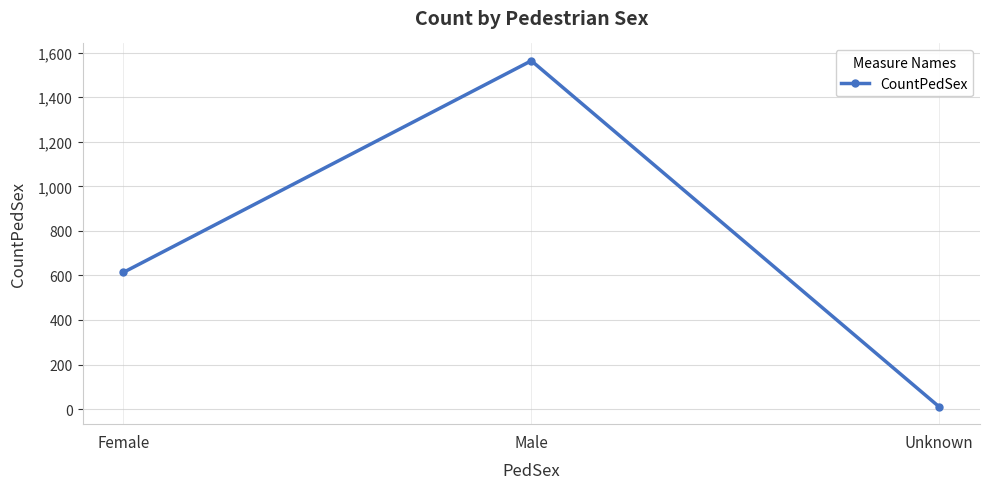

Approximately how many times larger is the value at Female compared to Unknown?

61.4